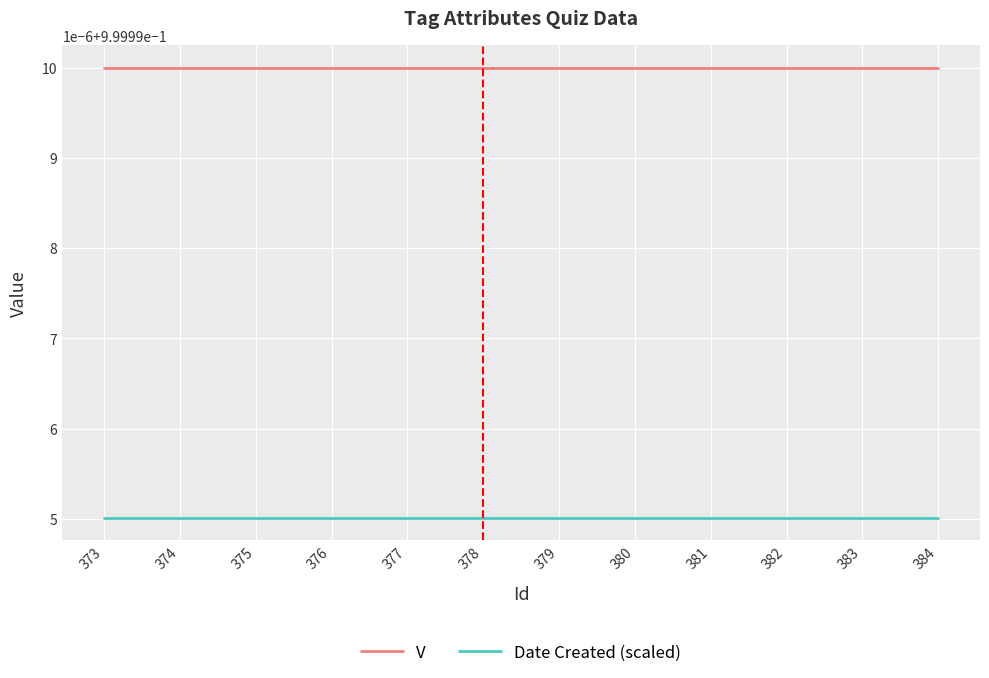

The V series shows 1.0 at 380. True or false?

True